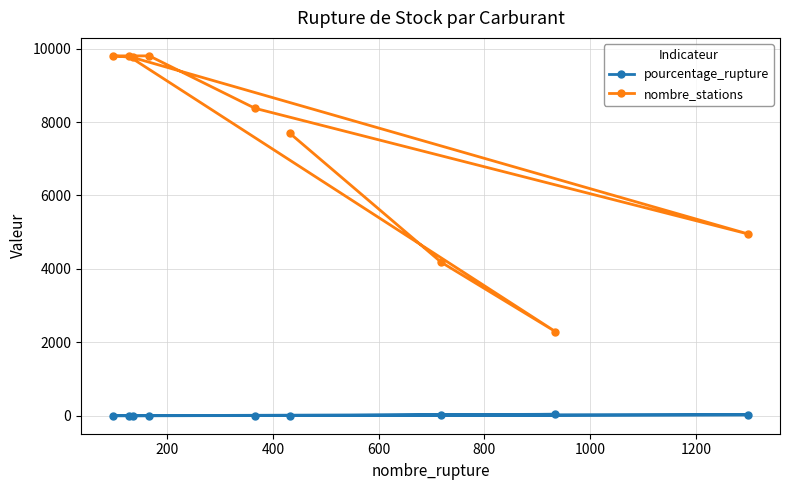

What is the maximum value for nombre_stations?

9803.0